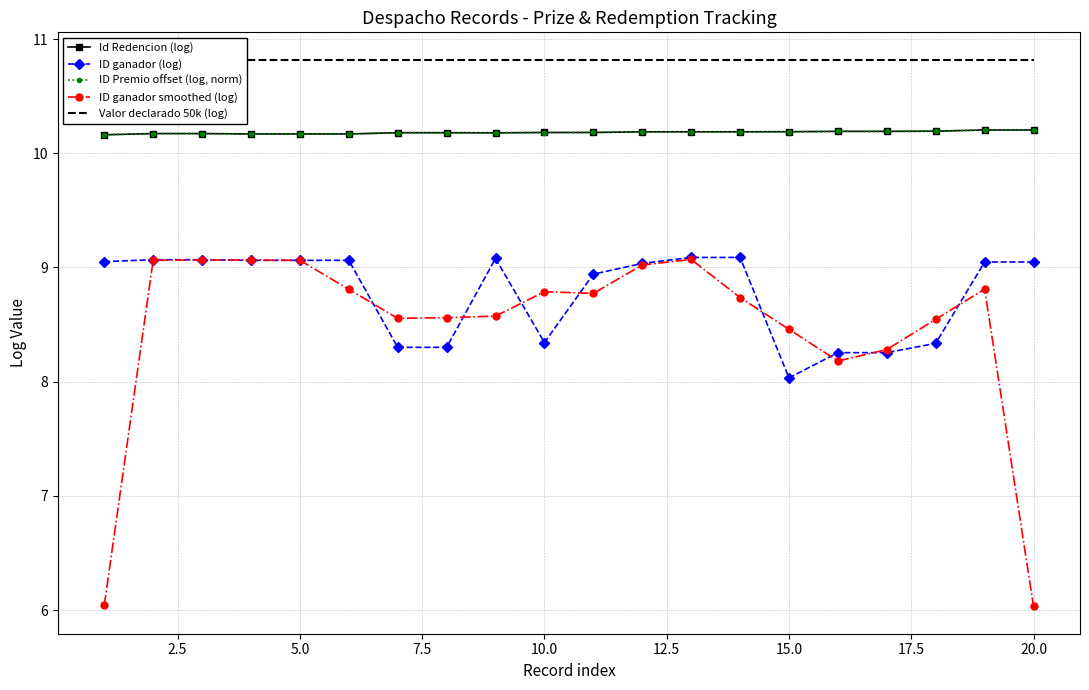

What is the spread (max minus min) of values at 10?

2.0